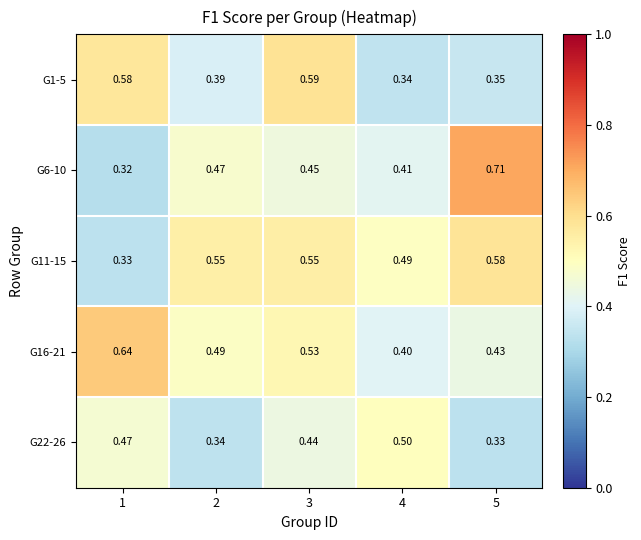

Is the value of G6-10 at 2 greater than the value of G16-21 at 2?

No